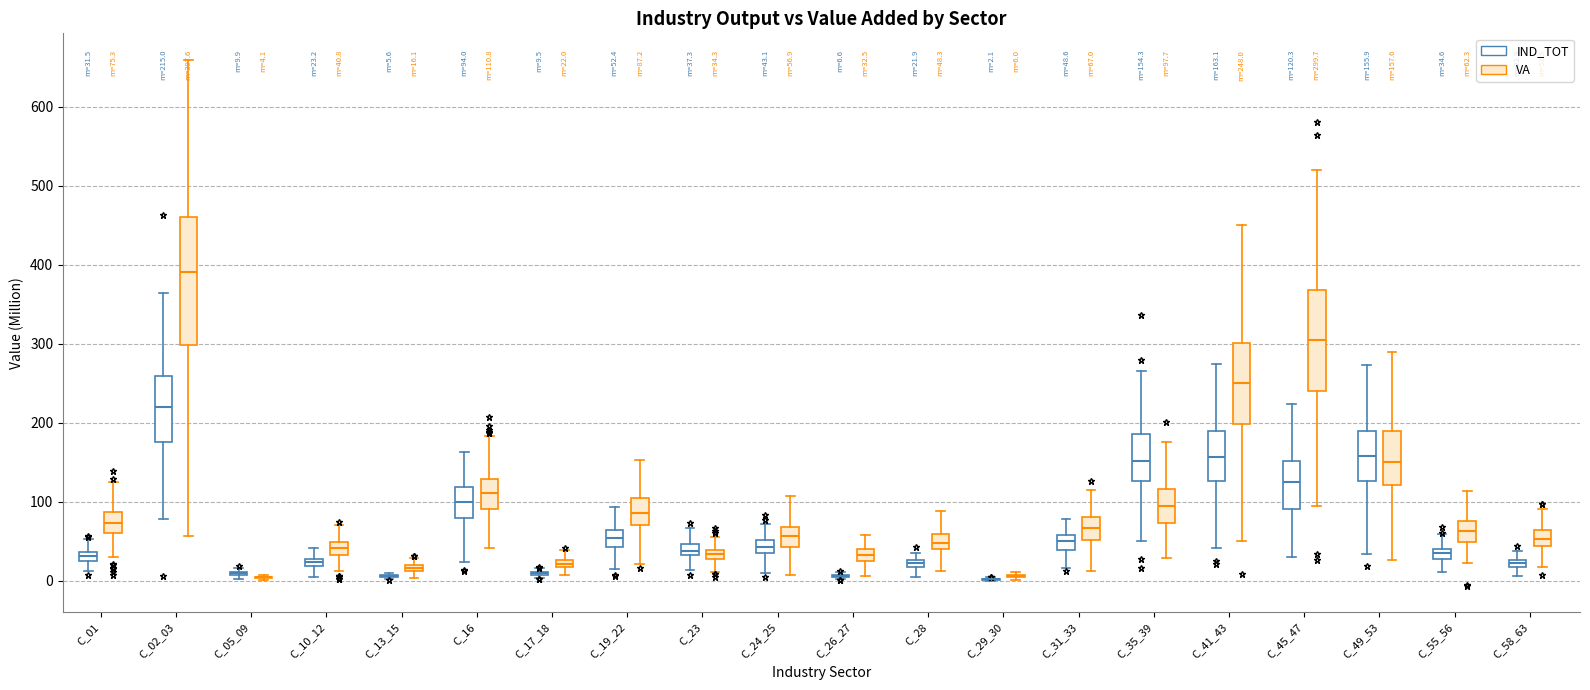

Comparing the boxes themselves (not the whiskers), which one is the tallest?

C_02_03 (VA)